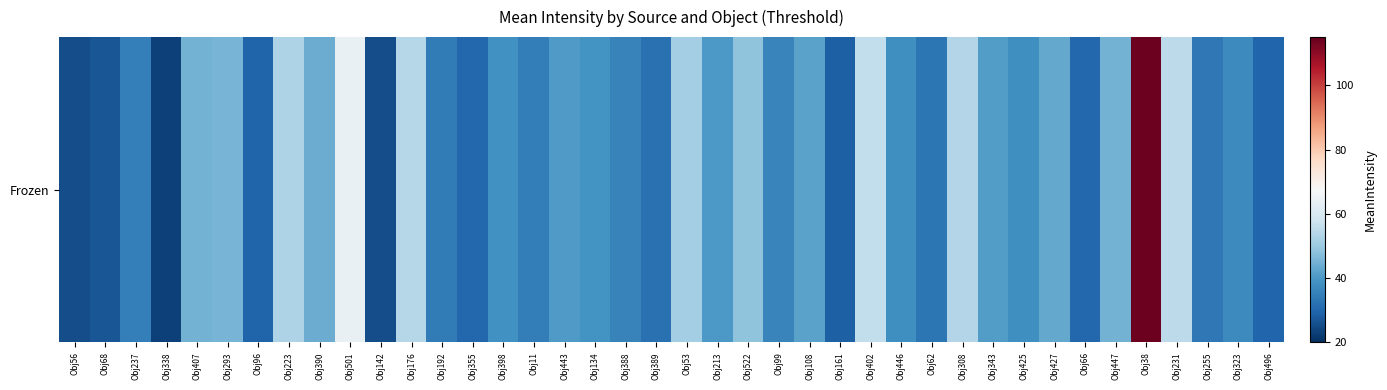

List the labels in order of value, smallest first.

Obj338, Obj142, Obj56, Obj68, Obj161, Obj96, Obj496, Obj355, Obj66, Obj389, Obj62, Obj255, Obj192, Obj11, Obj237, Obj388, Obj99, Obj323, Obj425, Obj446, Obj398, Obj134, Obj213, Obj443, Obj343, Obj108, Obj427, Obj390, Obj407, Obj447, Obj293, Obj522, Obj53, Obj223, Obj308, Obj176, Obj231, Obj402, Obj501, Obj38